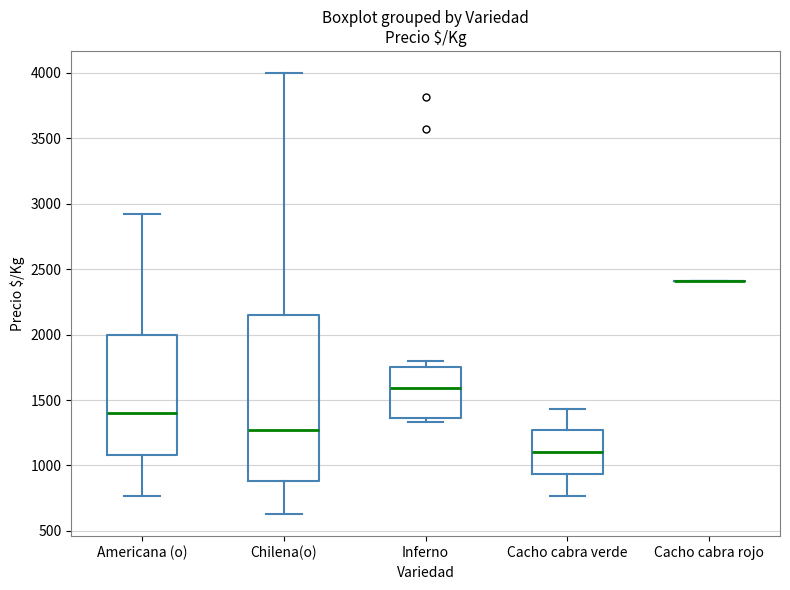

Reading left to right, transcribe this box plot: for each box, give where its median line is, the range the box spans, and where its two whiskers end, as read against the y-axis. The values are not printed on the chart, so give them approximately, as read against the axis.

Americana (o): median 1400, box 1100 to 2000, whiskers 750 to 2900
Chilena(o): median 1250, box 900 to 2150, whiskers 650 to 4000
Inferno: median 1600, box 1350 to 1750, whiskers 1350 (just below the box's lower edge) to 1800
Cacho cabra verde: median 1100, box 950 to 1250, whiskers 750 to 1450
Cacho cabra rojo: box collapsed to a line at 2400, whiskers 2400 to 2400